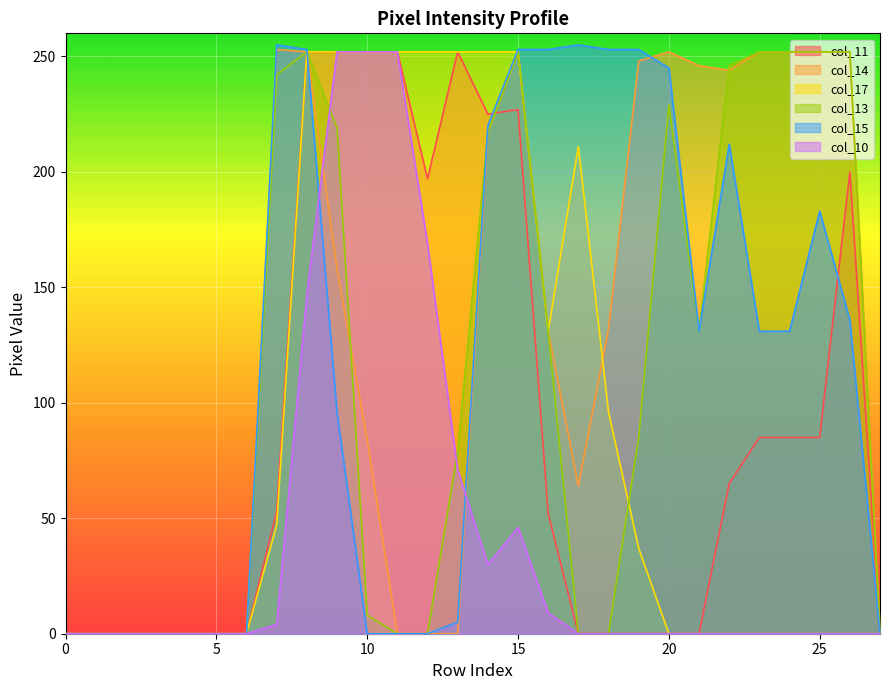

In col_15, how many points are lower than both neighbors (excluding endpoints)?

1